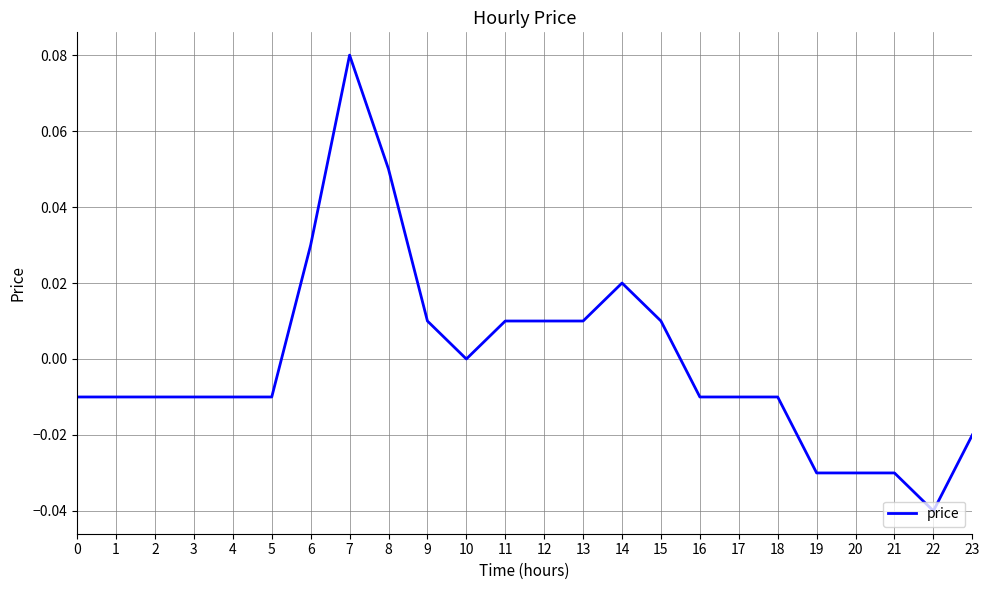

Which label corresponds to the largest value in the chart?

7